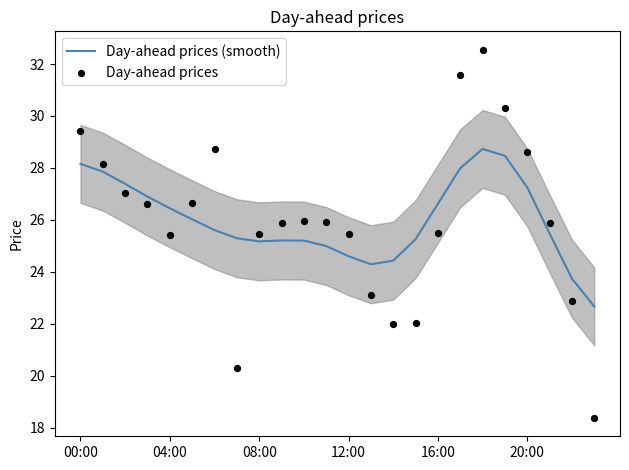

Which series contains the highest Y value?

Day-ahead prices